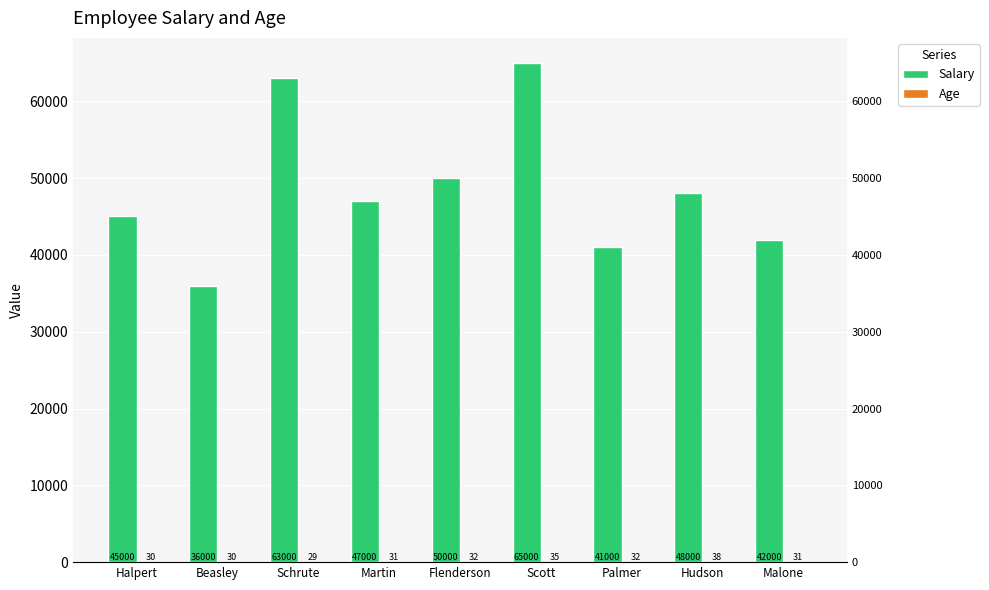

Rank the series by their average value, from lowest to highest.

Age, Salary